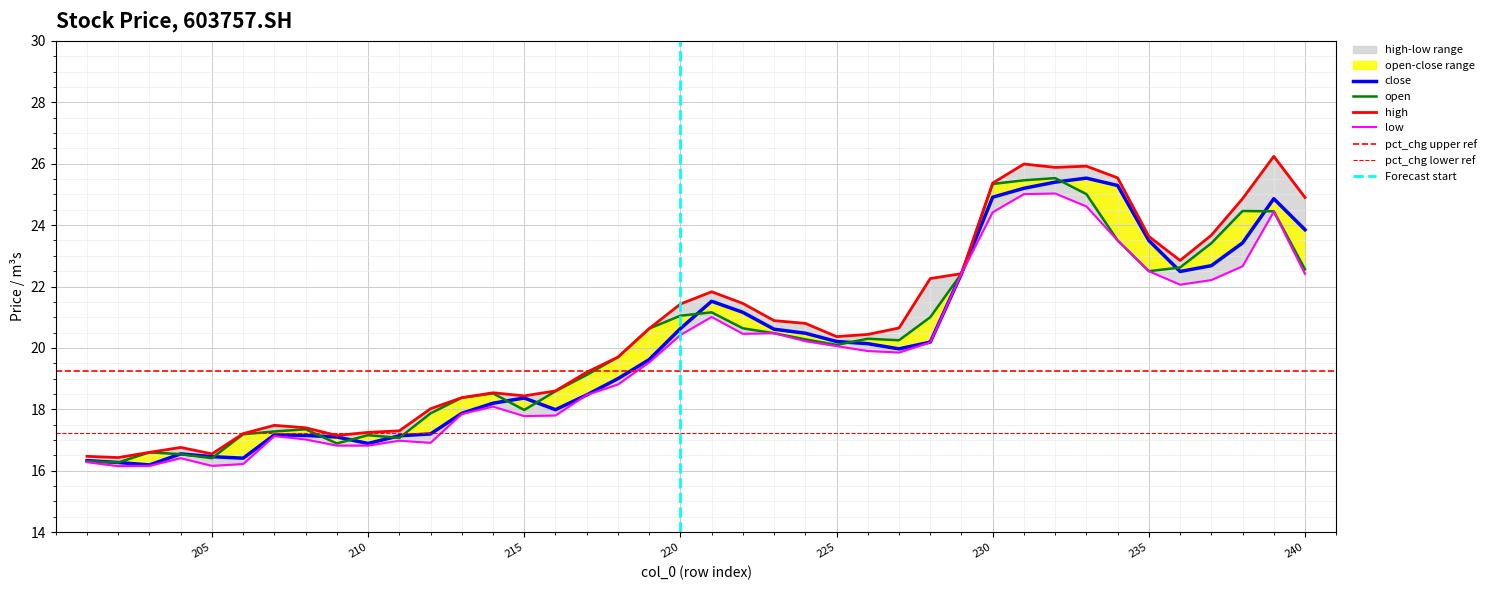

What is the difference between the second highest and minimum values in the high series?

9.6